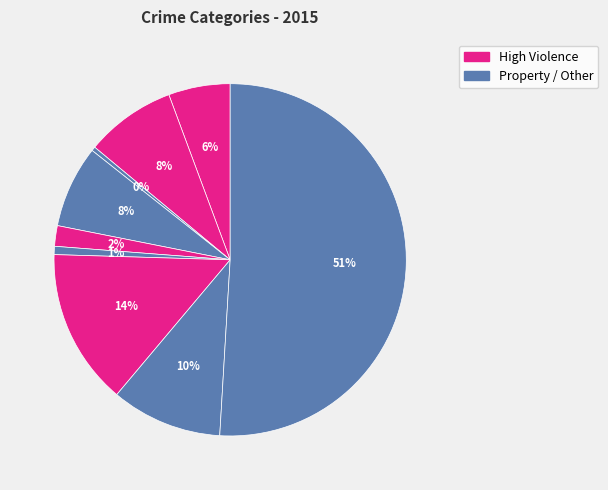

How many slices are in this pie chart?

9